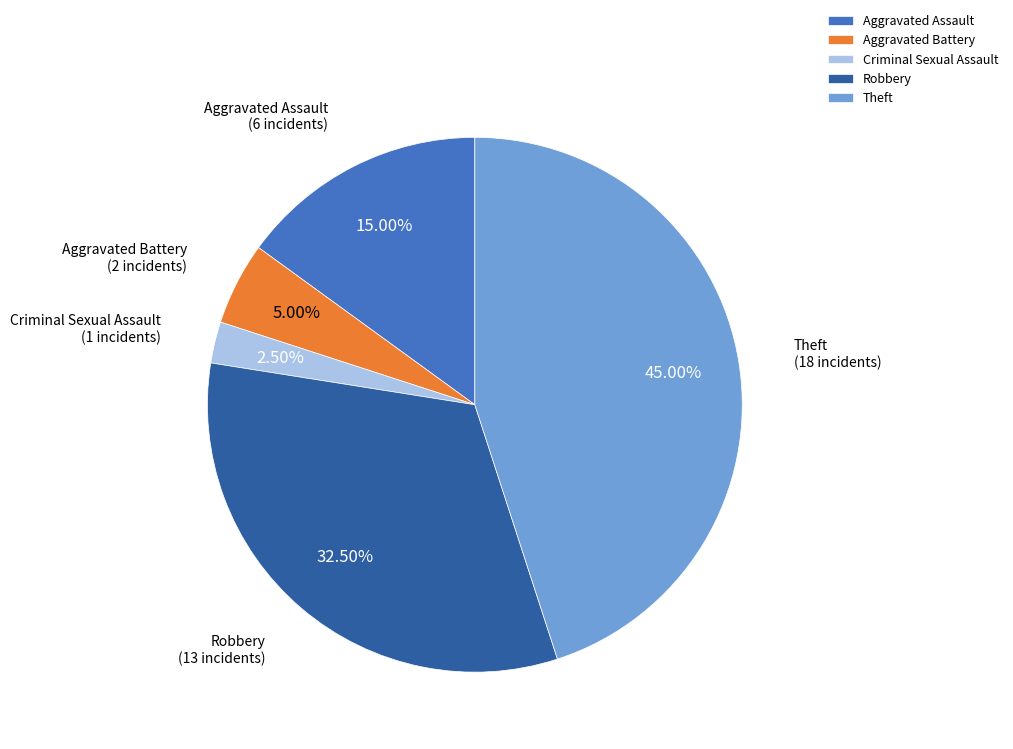

To the nearest percent, what portion does Aggravated Battery represent?

5%